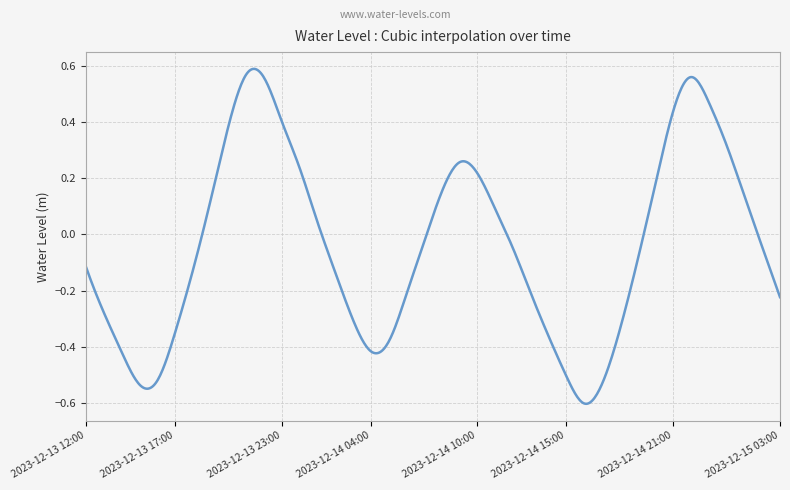

What is the difference between the maximum and minimum values?

1.2